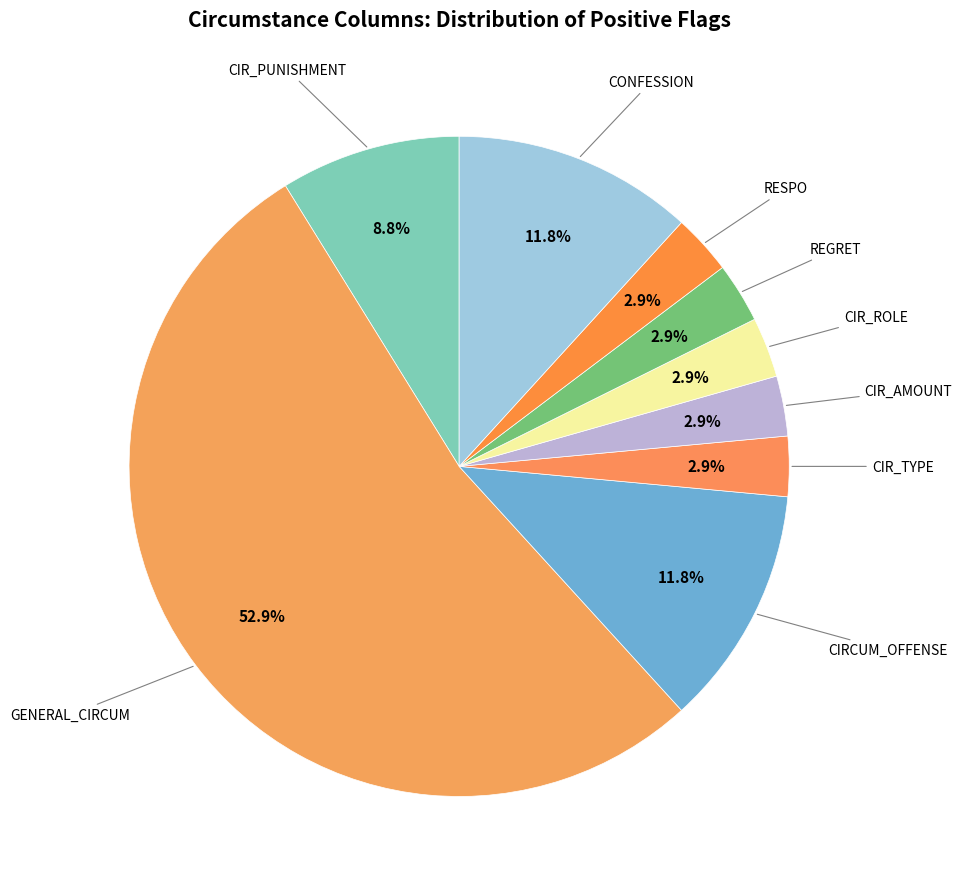

Which category has the biggest portion of the pie?

GENERAL_CIRCUM